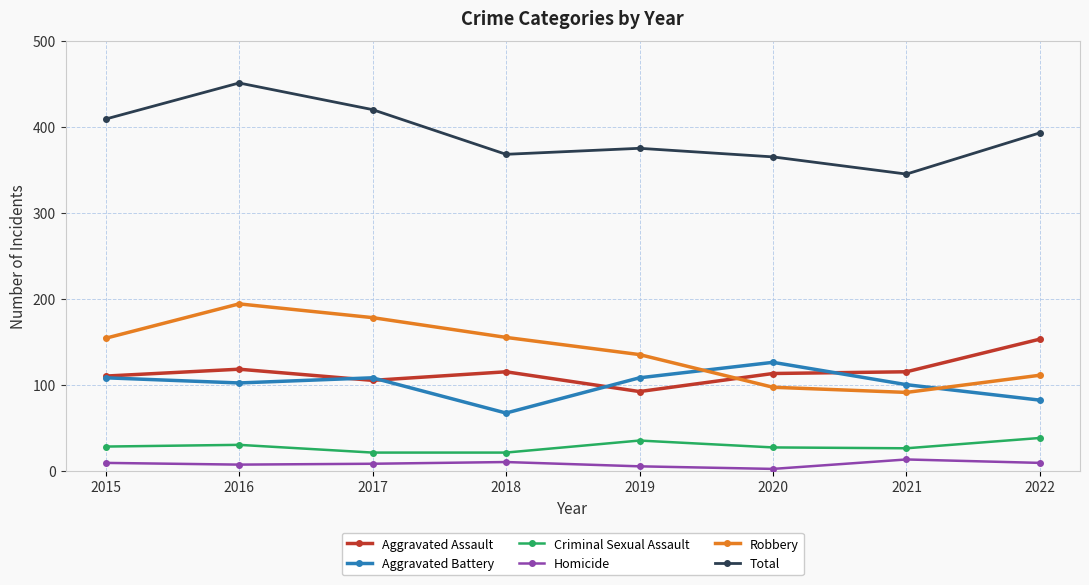

In Robbery, how many points are higher than both neighbors (excluding endpoints)?

1